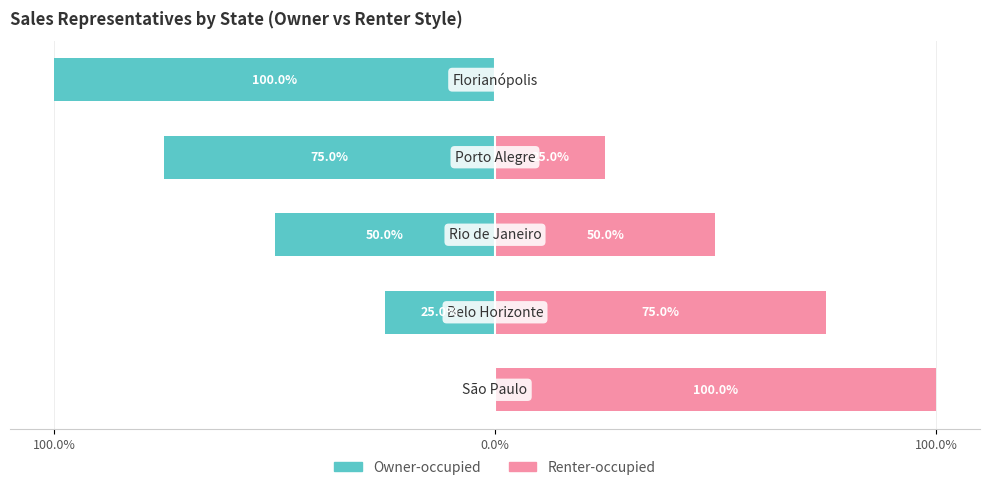

What is the total value across all series at 100.0%?

100